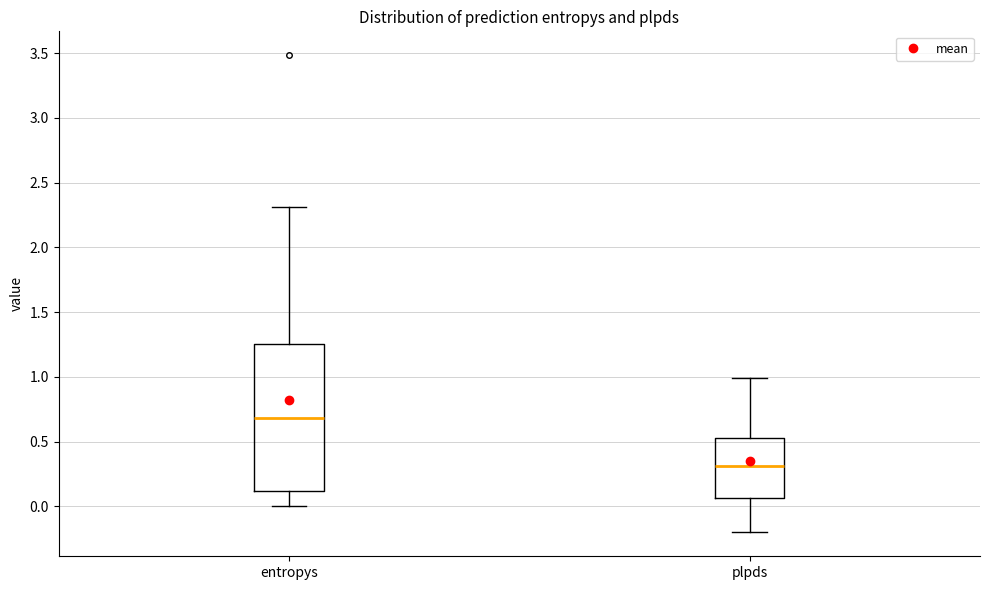

Which box is the tallest, from its lower edge to its upper edge?

entropys